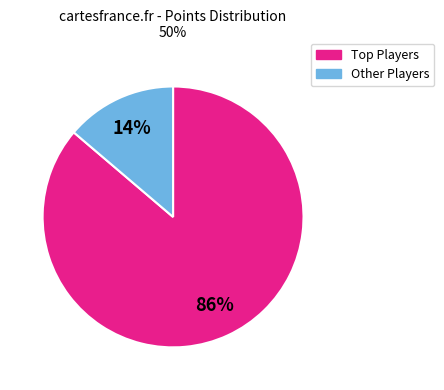

To the nearest percent, what is the average slice percentage?

50%